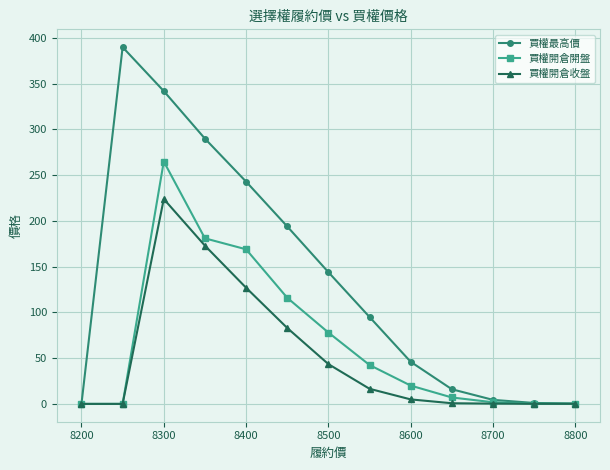

Which series has the largest total across all categories?

買權最高價